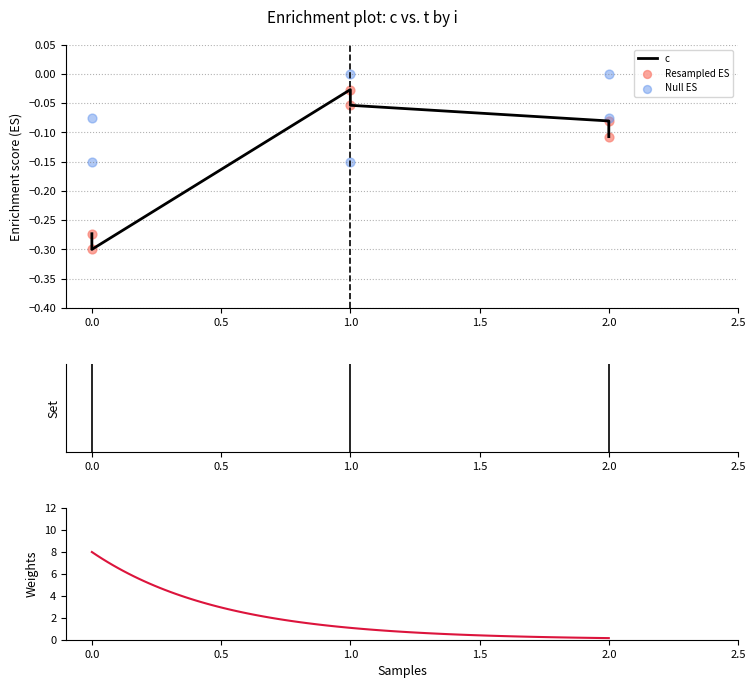

At which category is the sum across all series the highest?

1